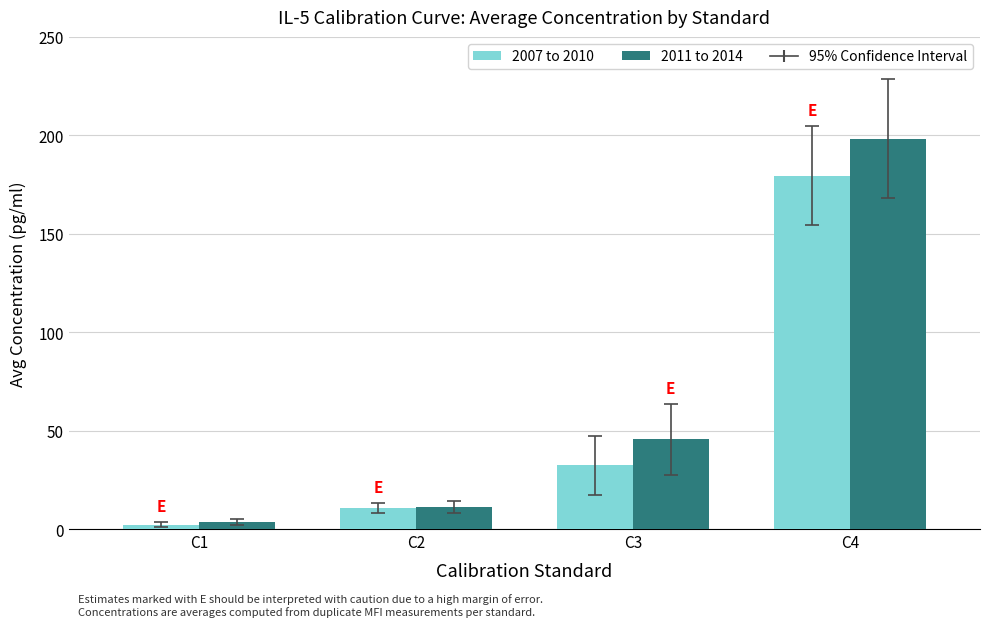

What is the smallest value displayed?

2.4